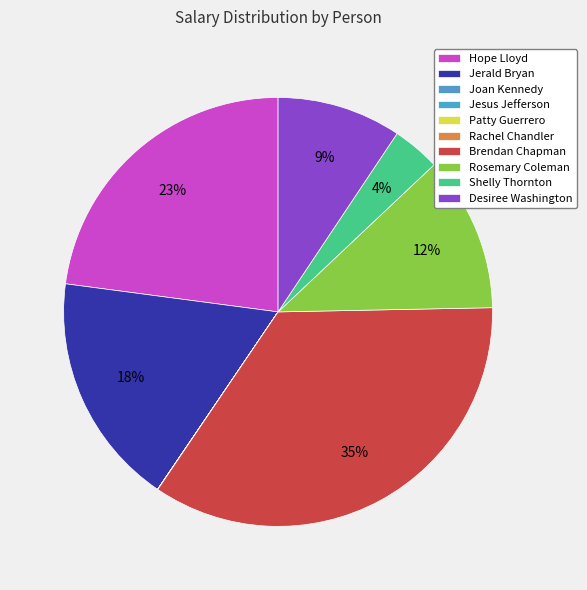

Count the number of slices in the pie.

10